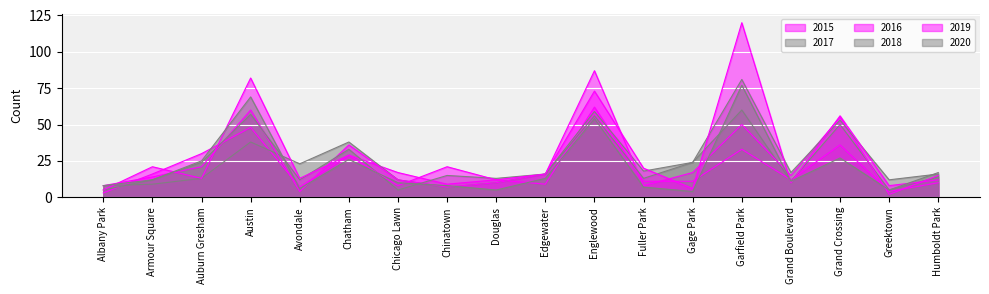

Does the chart display data point markers on the line(s)?

No